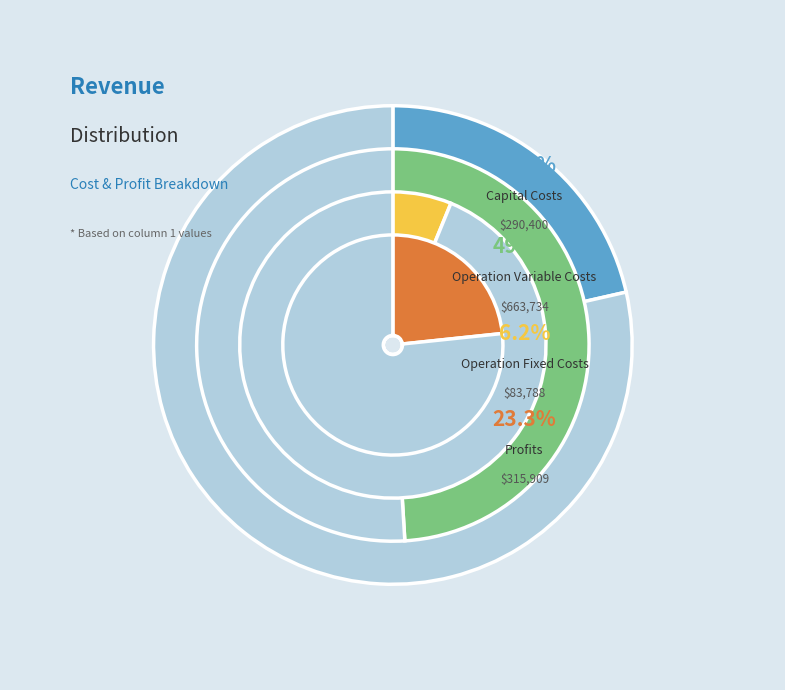

Is Total Operation Variable Costs the majority of the pie?

No